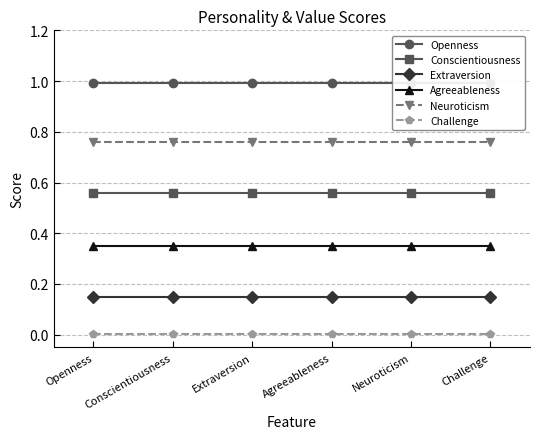

True or false: Openness has more than 2 interior local peaks.

False